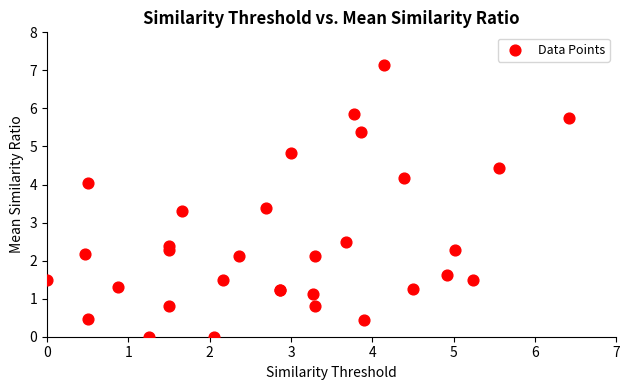

What Y value in the scatter plot is closest to 3?

3.3